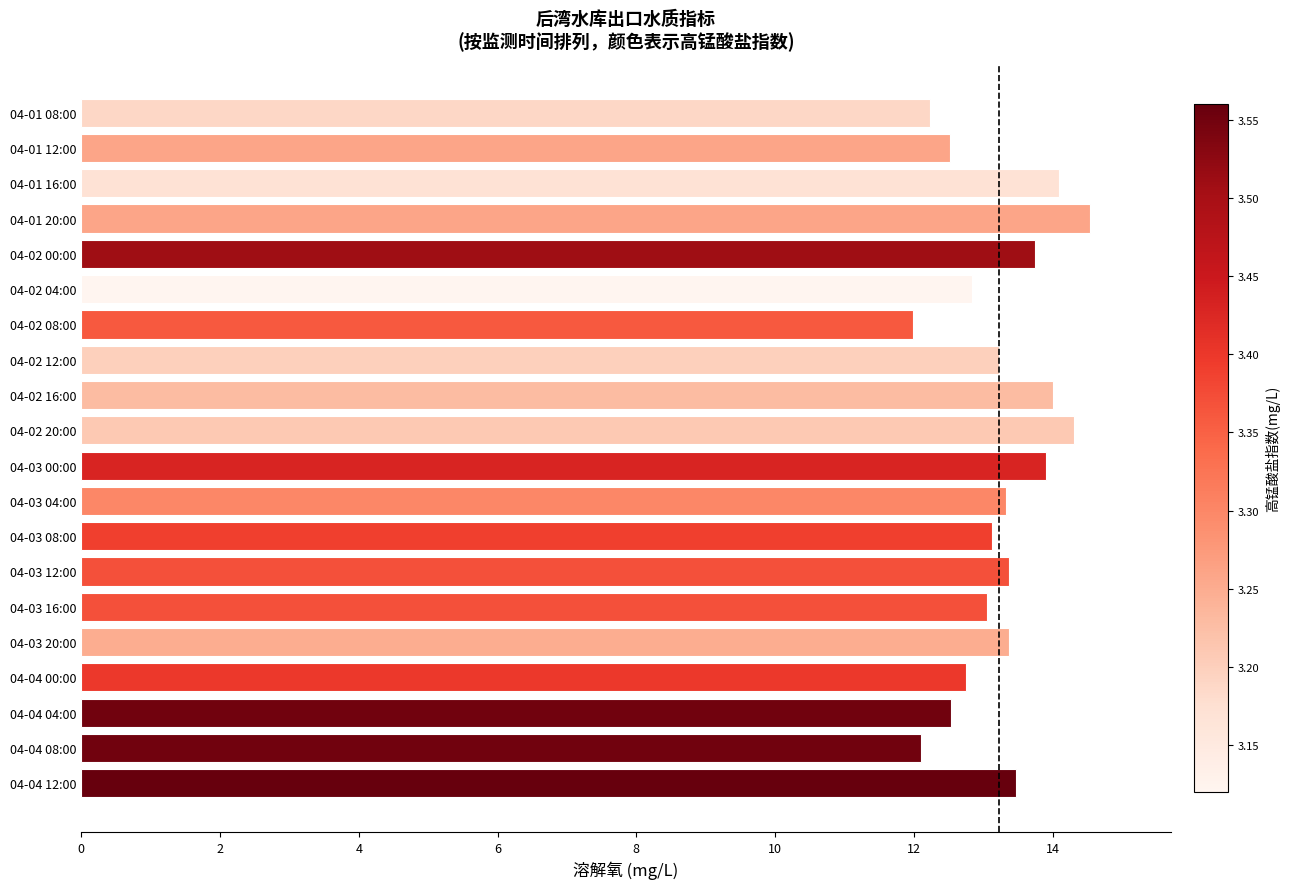

What is the minimum value shown in the chart?

12.0